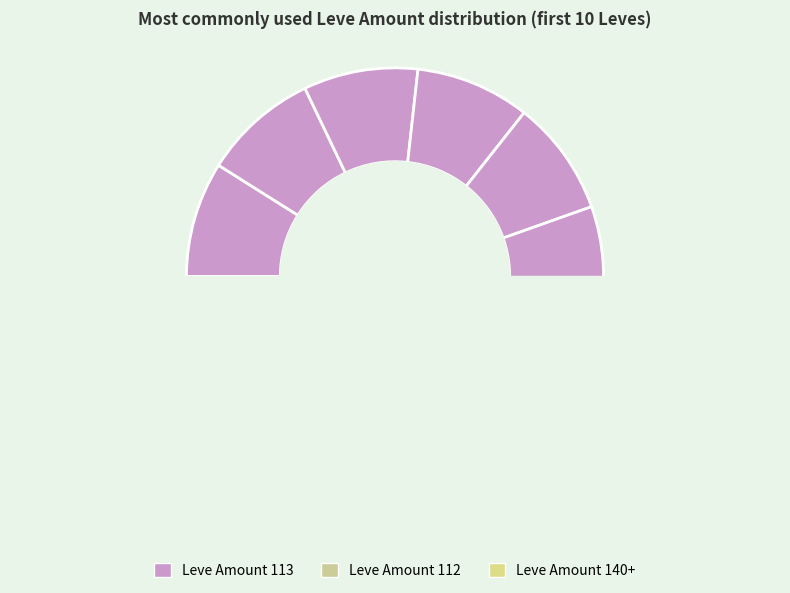

True or false: Maple Crook accounts for 11% of the total.

True